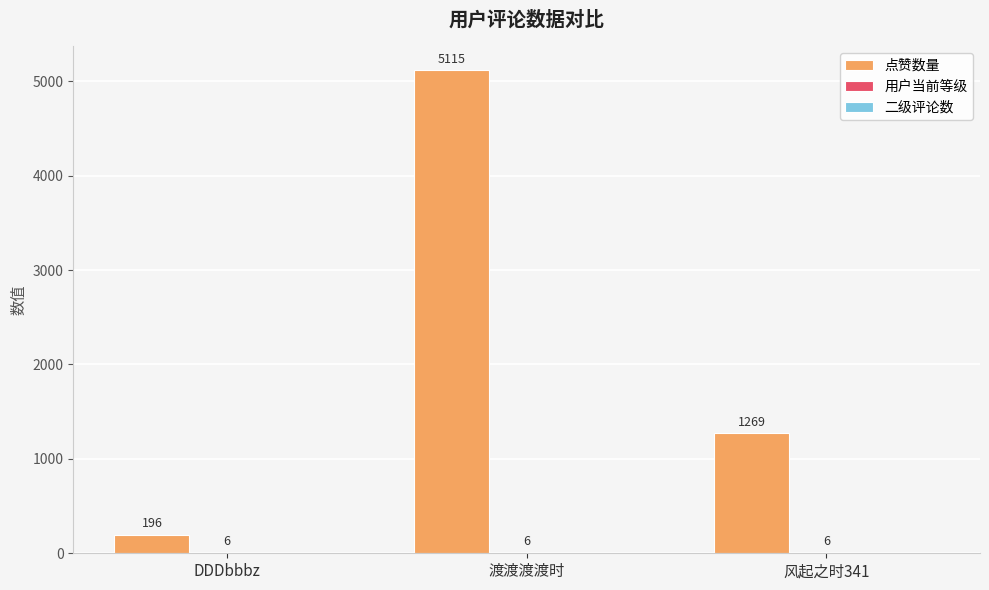

Which series has the largest range (max minus min)?

点赞数量